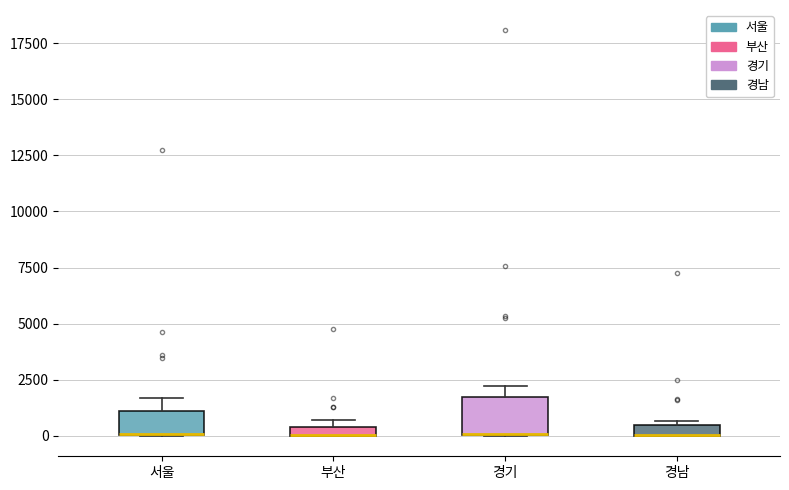

Which box is the tallest, from its lower edge to its upper edge?

경기